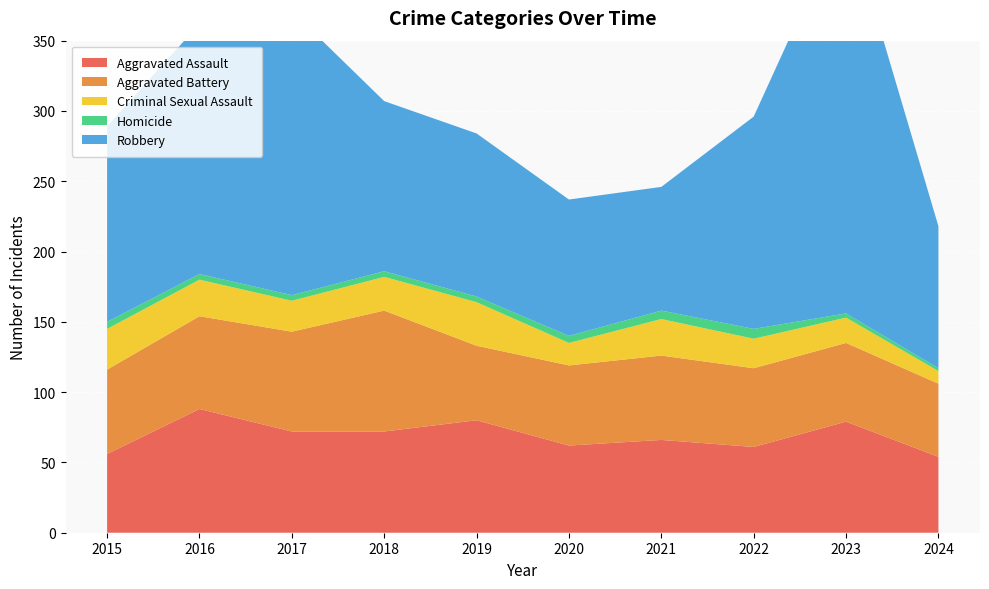

Reading right to left, transcribe all the data shown in this chart.

Aggravated Assault: 54	79	61	66	62	80	72	72	88	56
Aggravated Battery: 52	56	56	60	57	53	86	71	66	60
Criminal Sexual Assault: 9	18	21	26	16	31	24	22	26	29
Homicide: 2	3	7	6	5	4	4	4	4	5
Robbery: 101	284	151	88	97	116	121	202	178	139